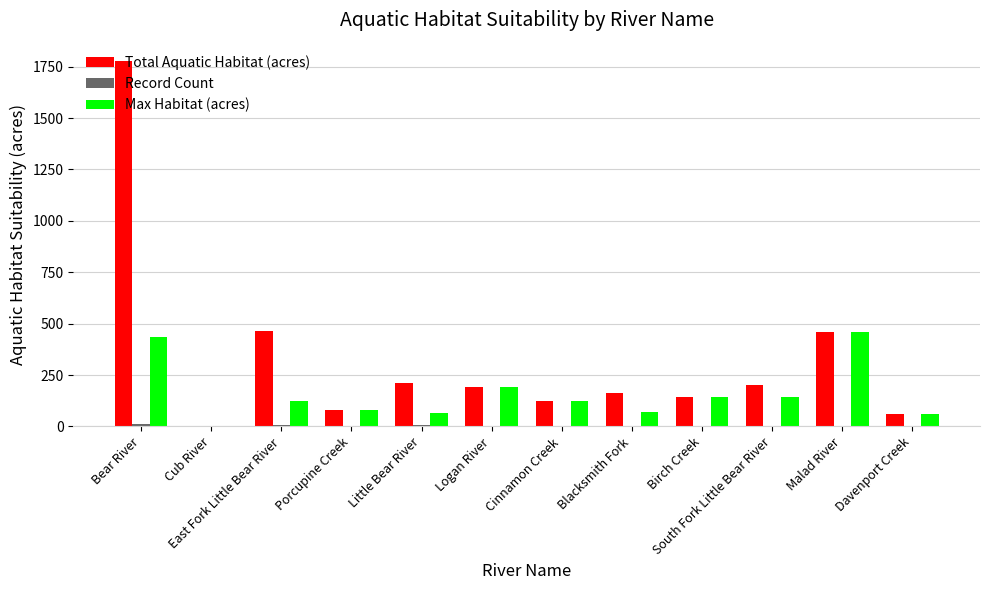

At which category does the chart reach its peak across all series?

Bear River